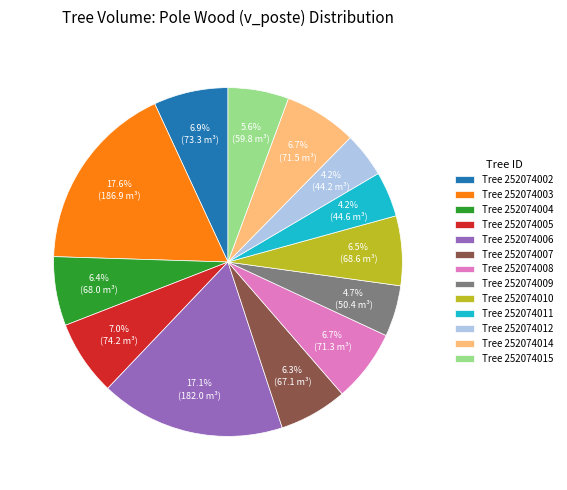

Is the sum of Tree 252074003 and Tree 252074012 greater than half?

No